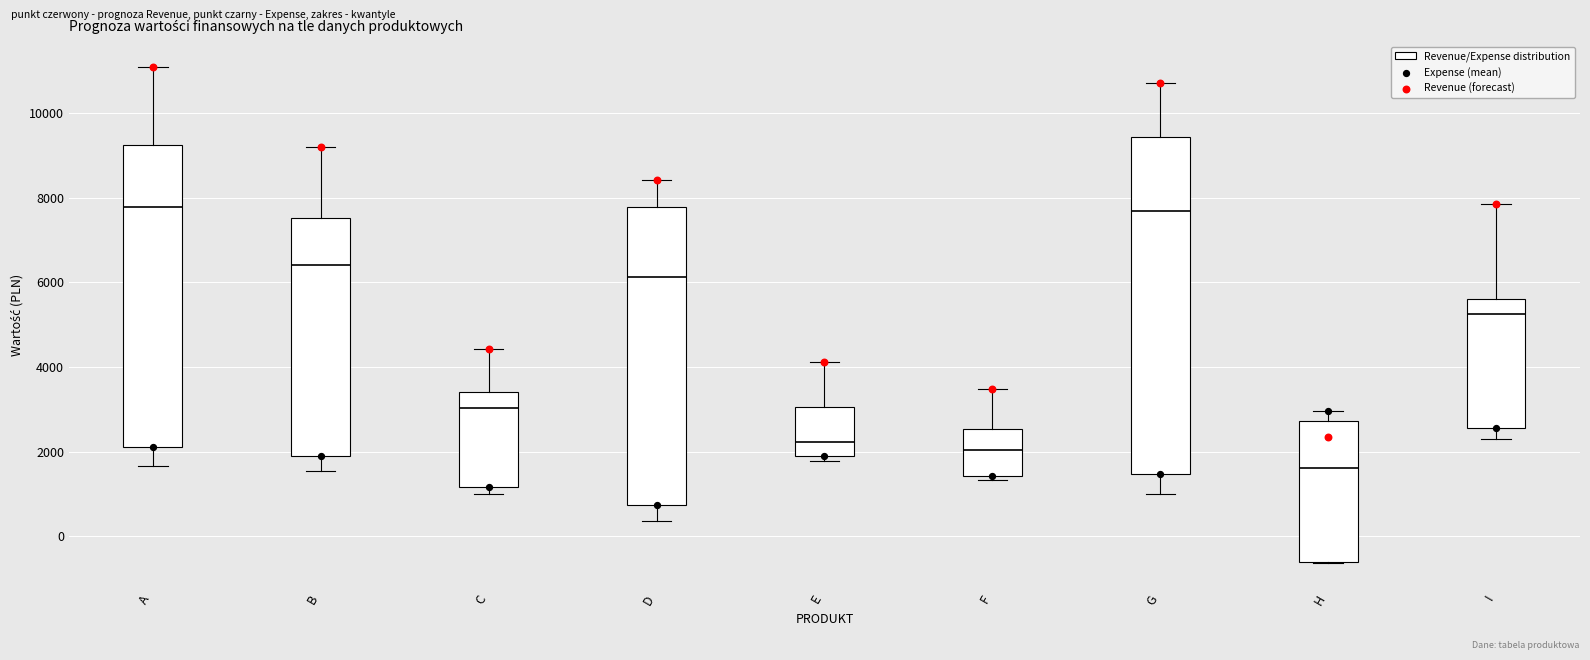

Where is the upper edge of the box for C on the y-axis? The values are not printed on the chart, so give them approximately, as read against the axis.

3400